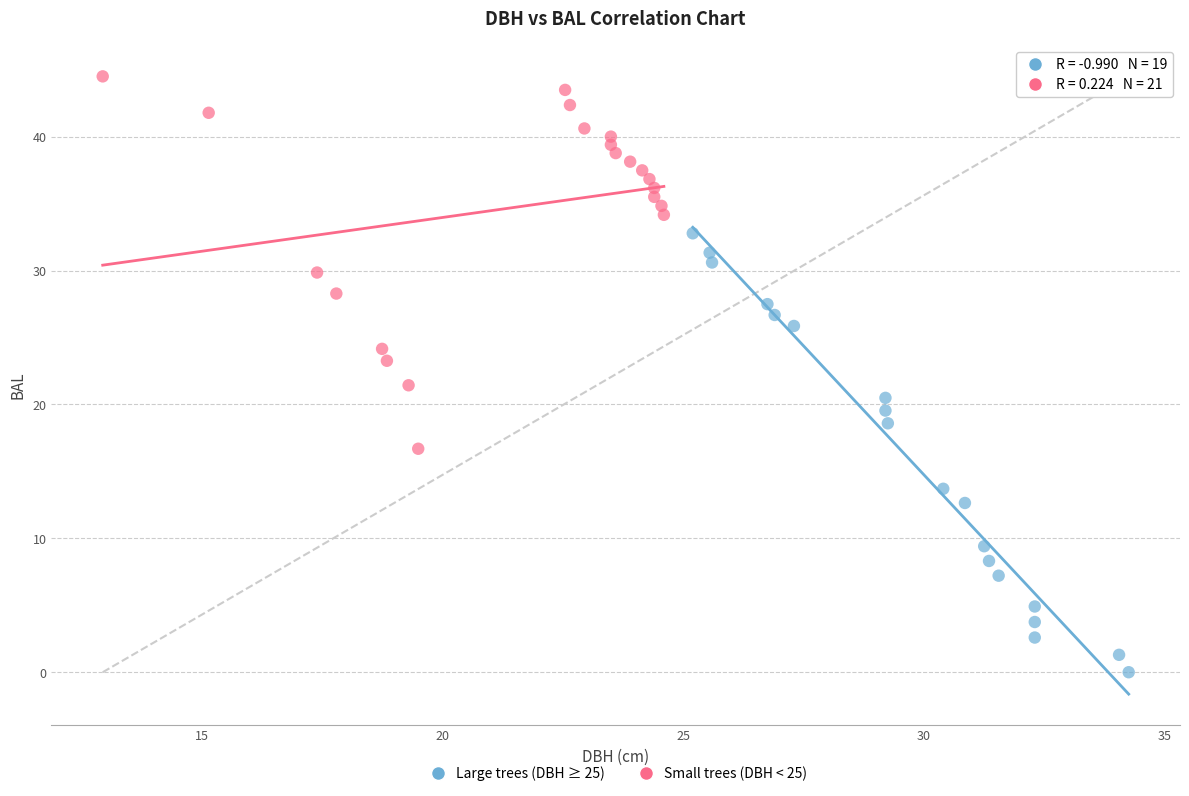

Which series has the largest Y range (max minus min)?

Large trees (DBH ≥ 25)